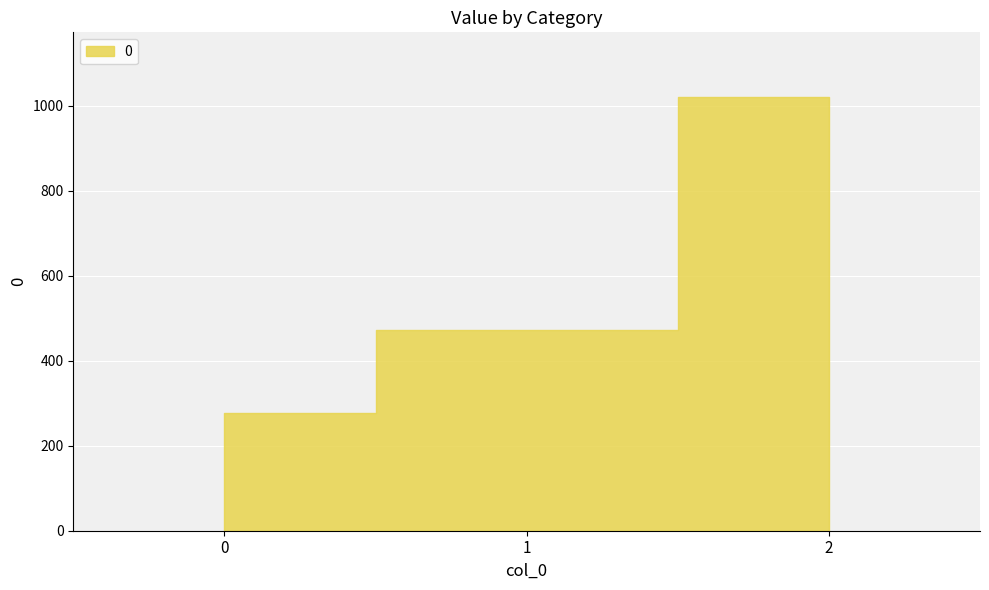

The chart shows a value of 1020.0 at 2. True or false?

True